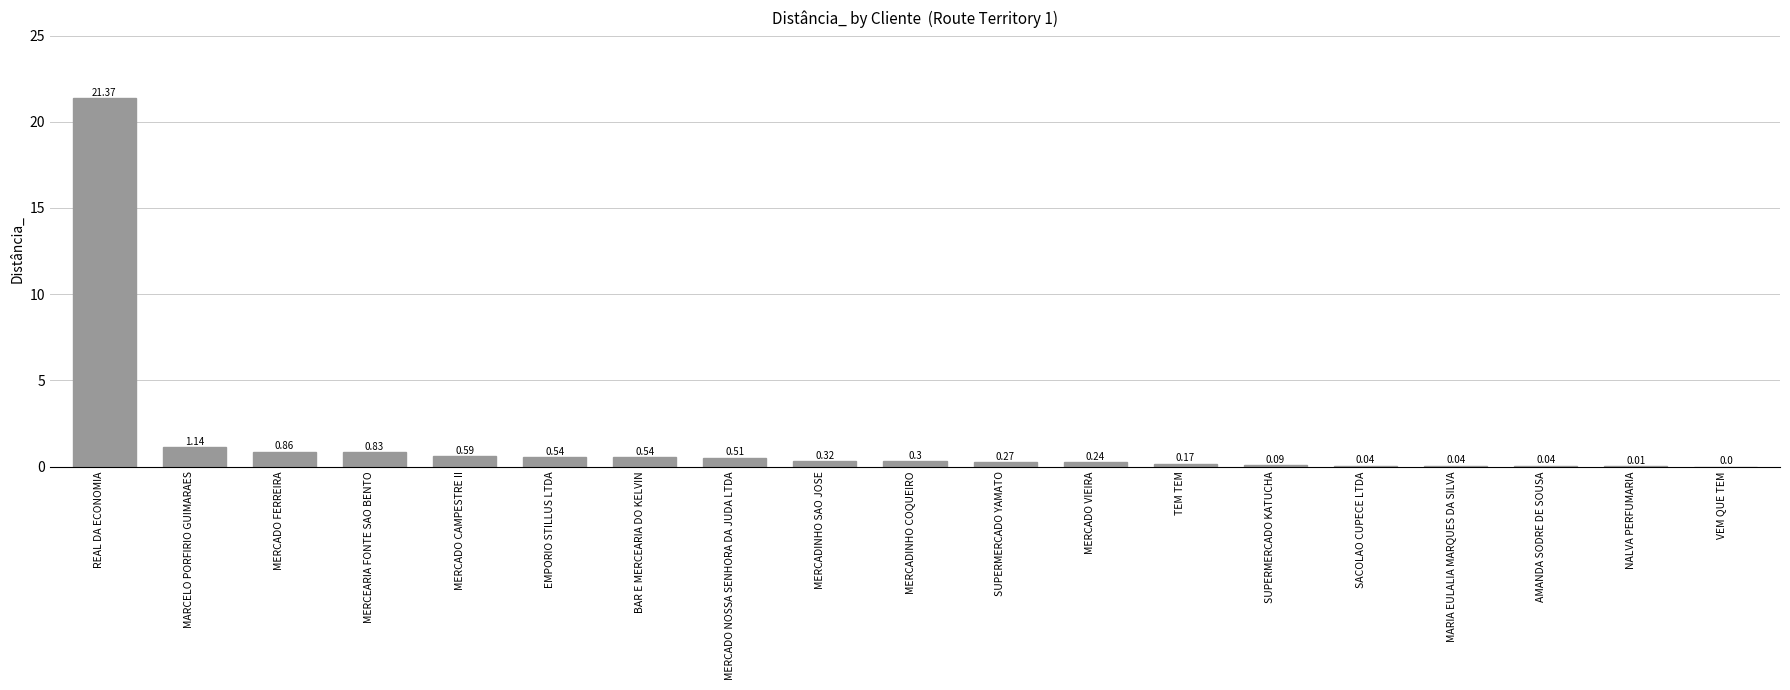

Are the bars horizontal?

No